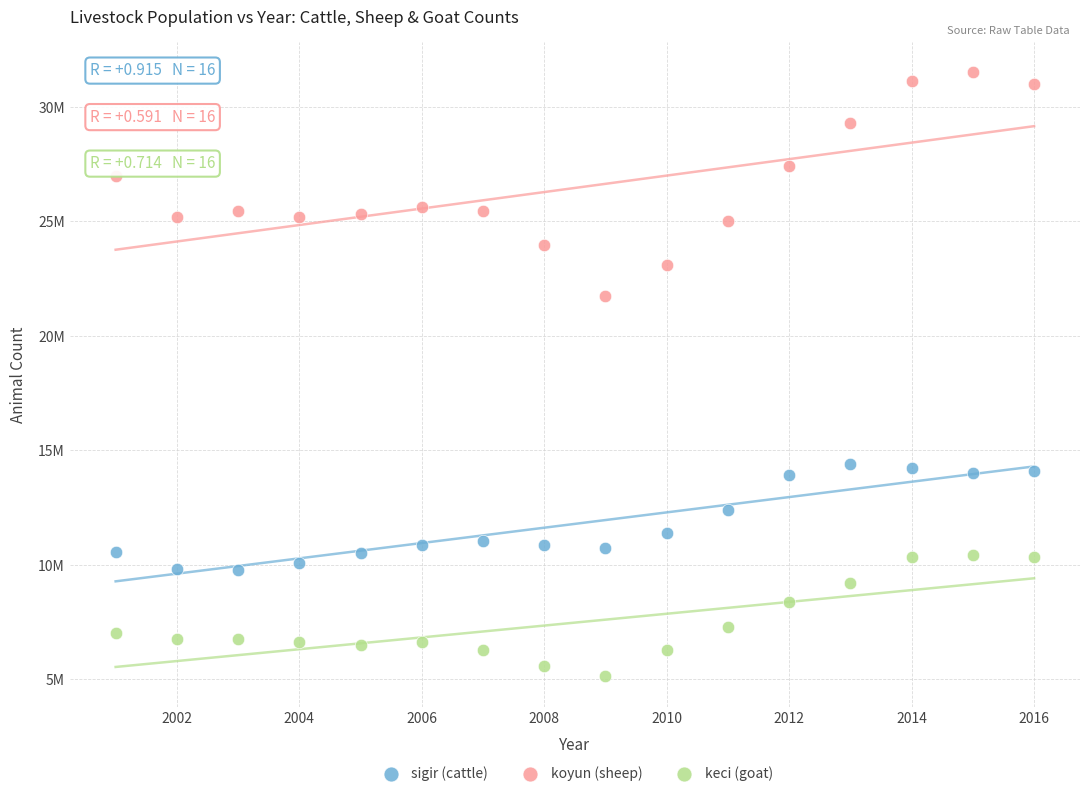

What are all the series names shown in the legend?

sigir (cattle), koyun (sheep), keci (goat)